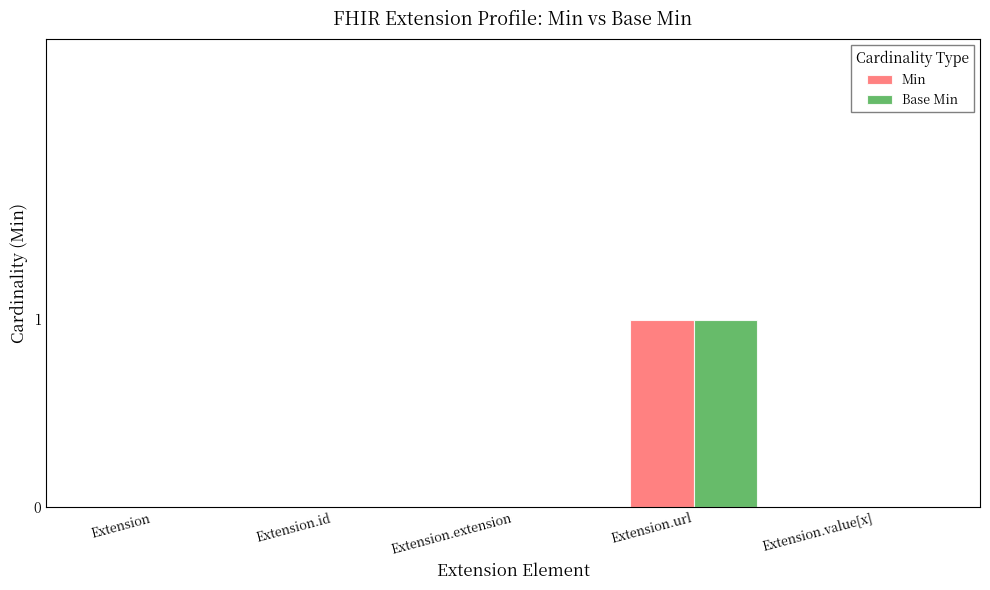

What is the total value across all series at Extension.url?

2